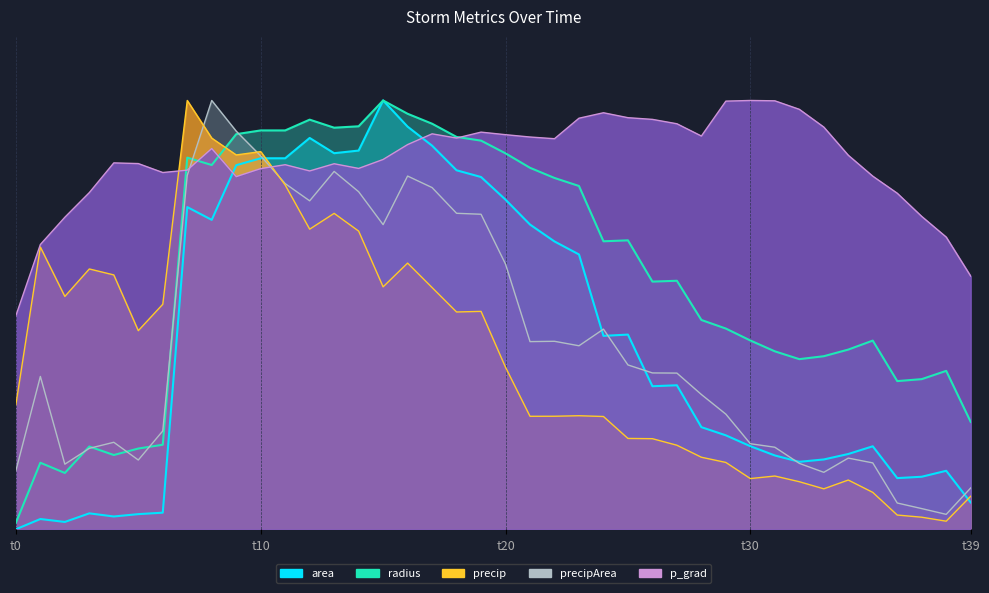

Which series changed the most between 41100.25 and 41102.25?

area